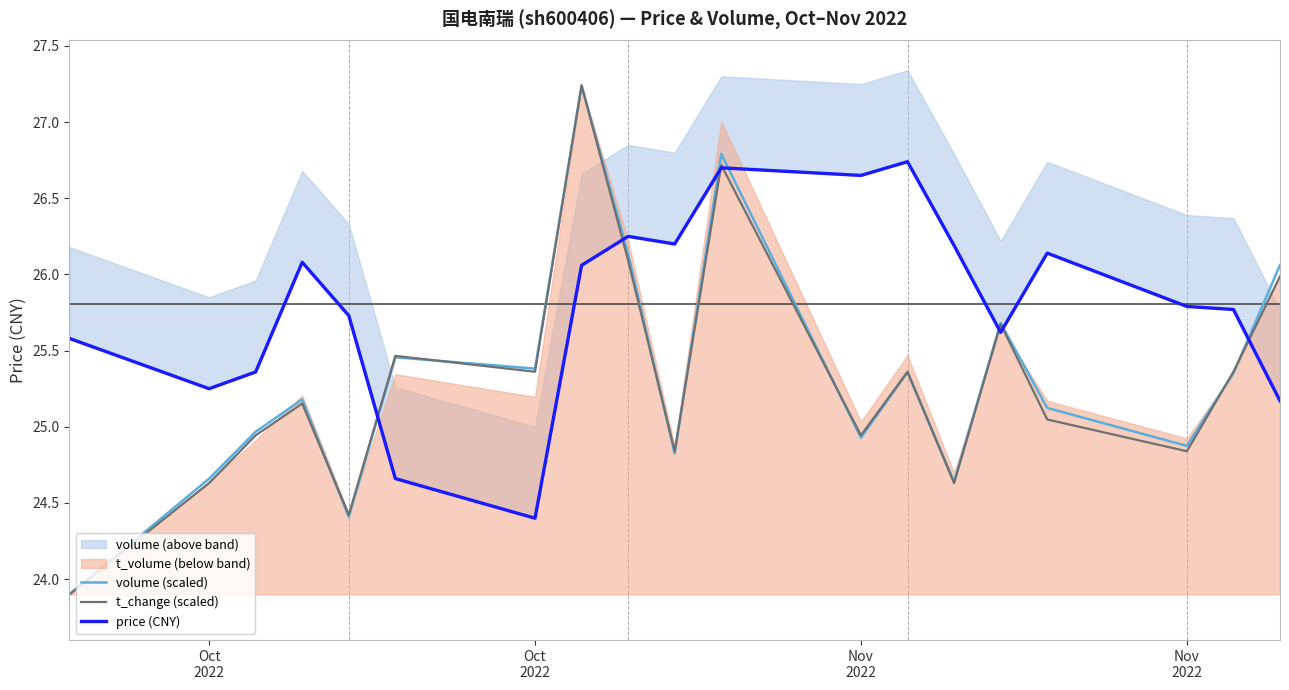

At how many categories does at least one series exceed 25?

19